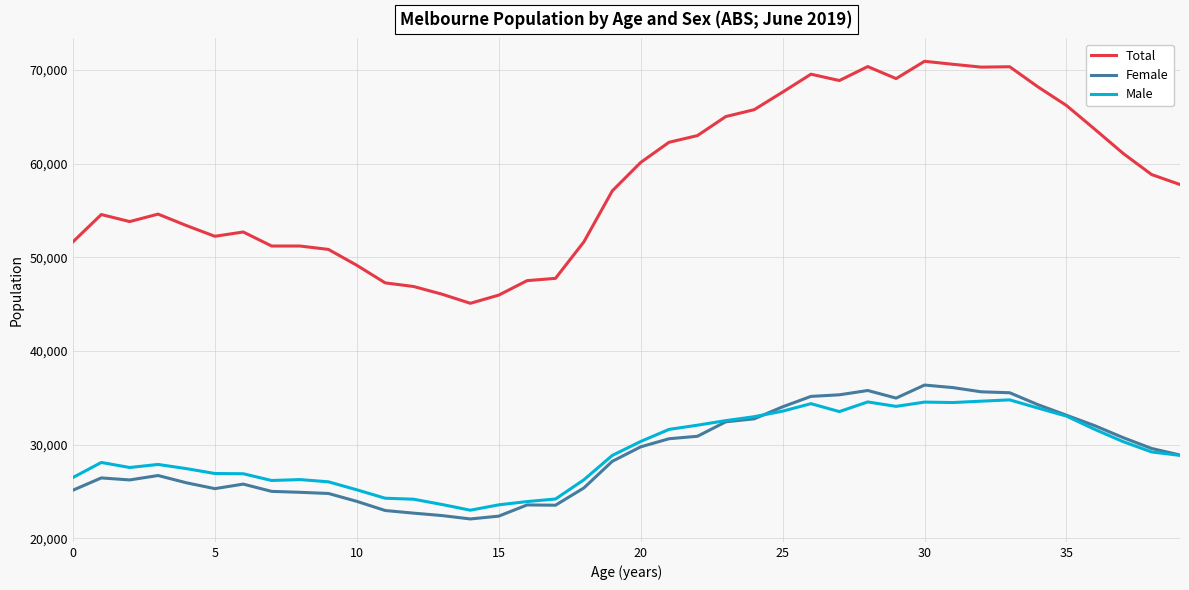

Rank the series by their maximum value, from highest to lowest.

Total, Female, Male